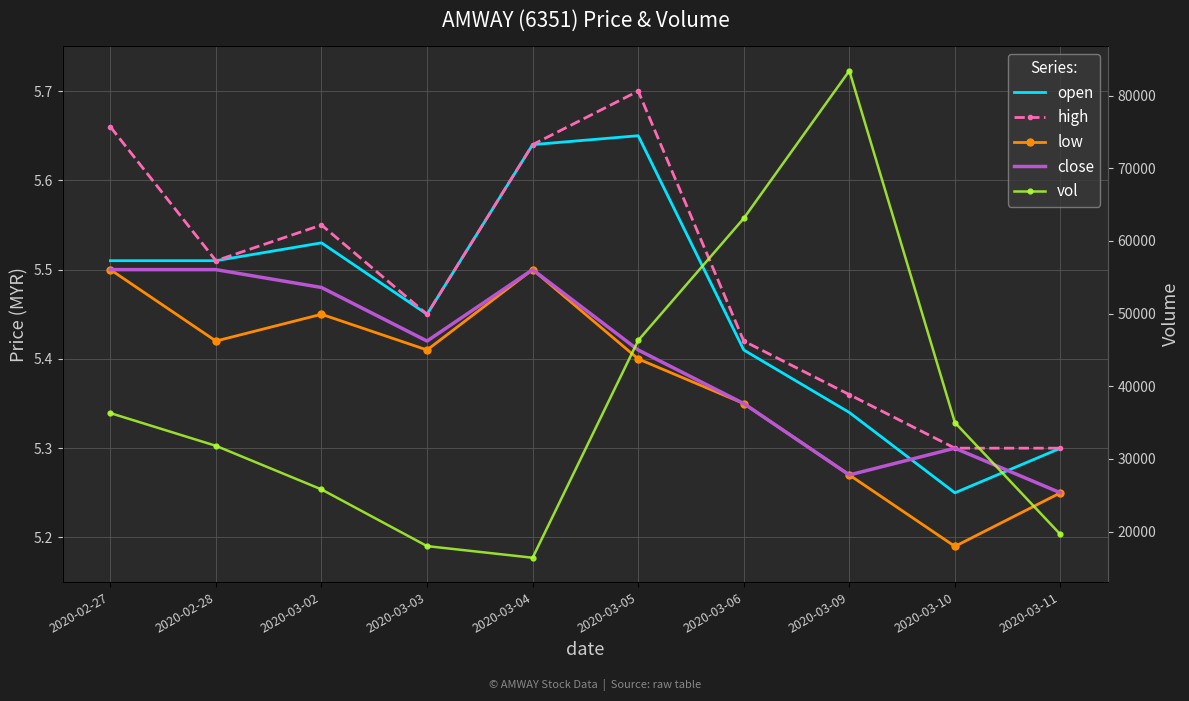

True or false: low has a value of 5.3 at 2020-03-09.

True